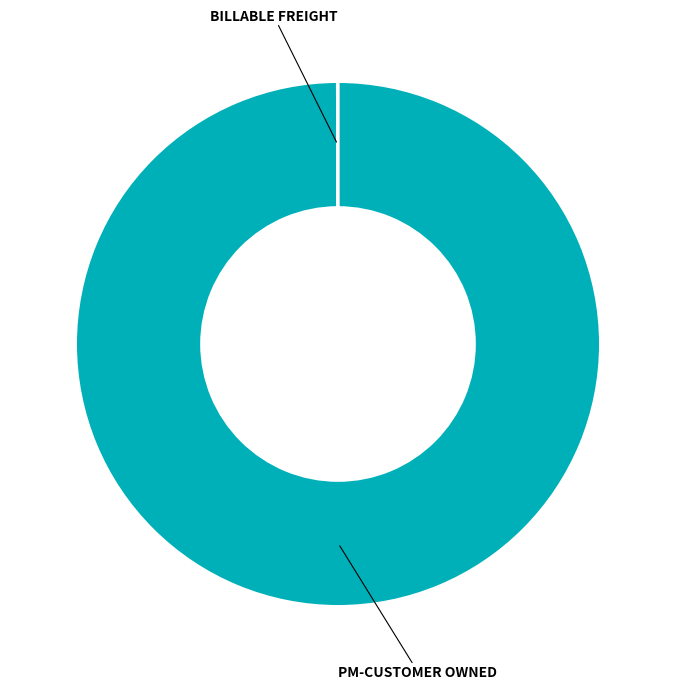

Which slice is the largest?

PM-CUSTOMER OWNED